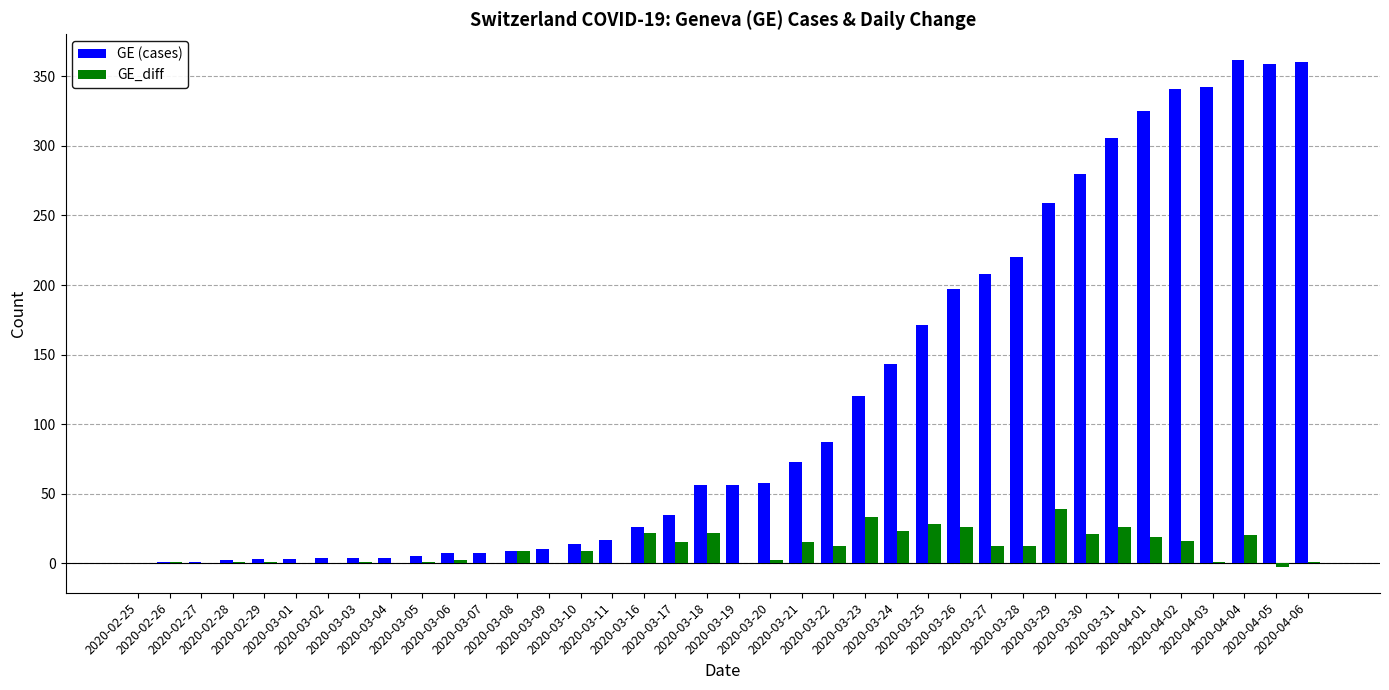

How many groups of bars are there?

38